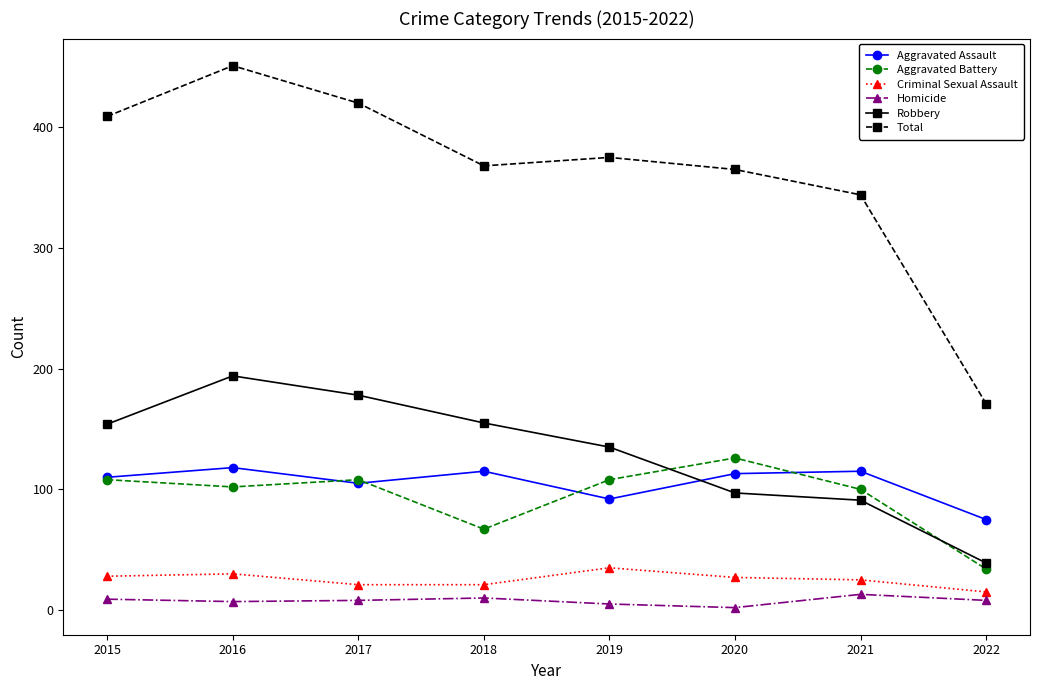

Is it true that Total equals 469 at 2021?

False